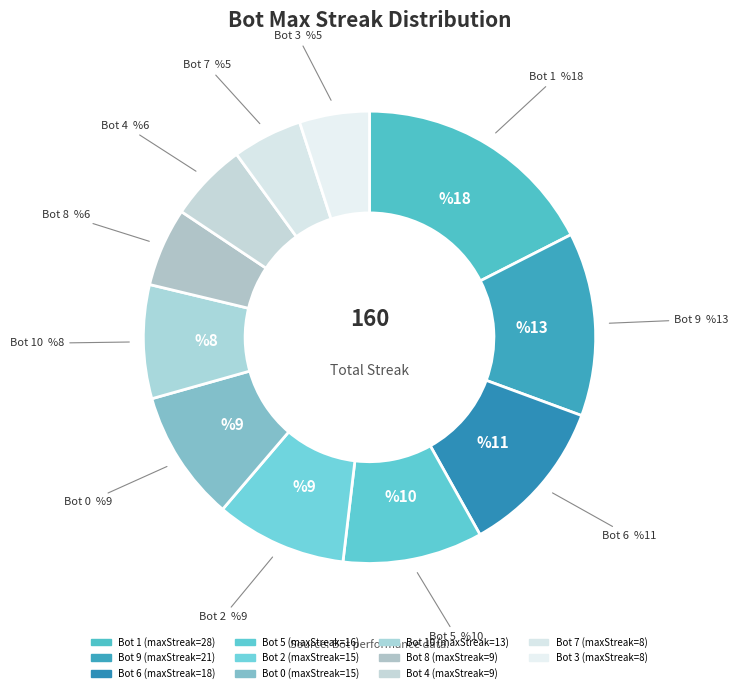

To the nearest percent, what is the average slice percentage?

9%